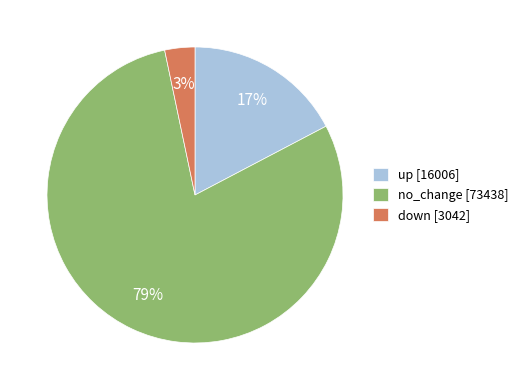

Is down [3042] the majority of the pie?

No